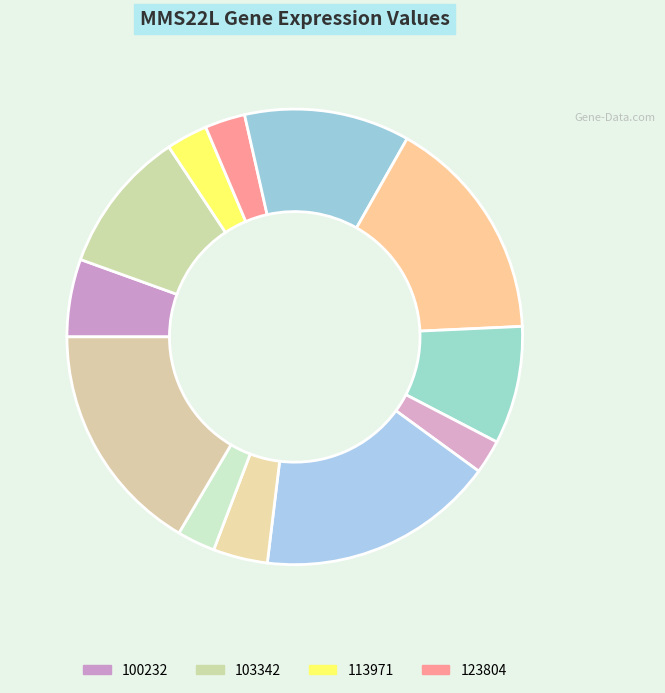

How many slices are in this pie chart?

12